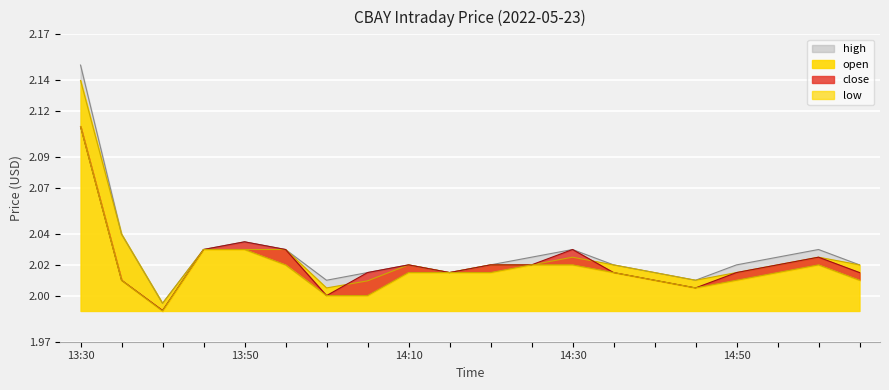

True or false: close and high intersect in this chart.

False